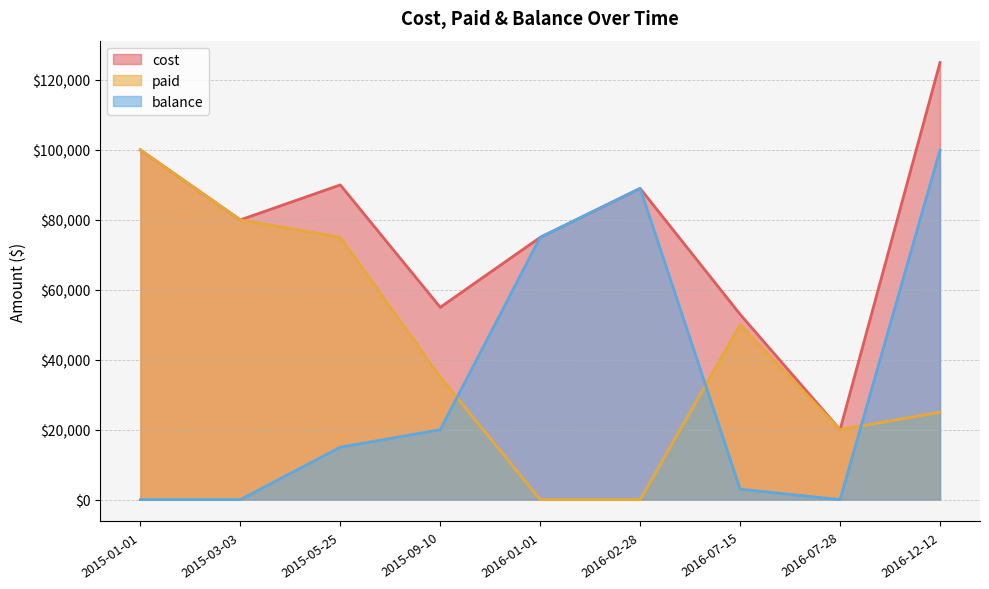

In balance, how many points are lower than both neighbors (excluding endpoints)?

1